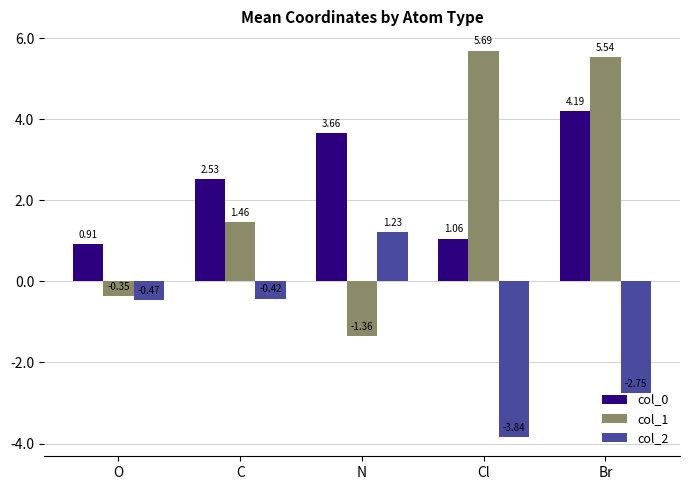

What is the total value across all series at Cl?

2.9